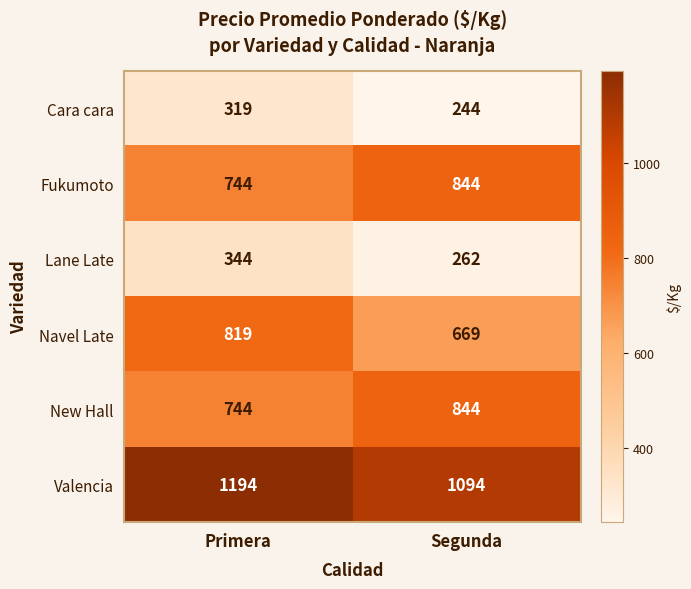

Which category has the highest value across all series?

Primera